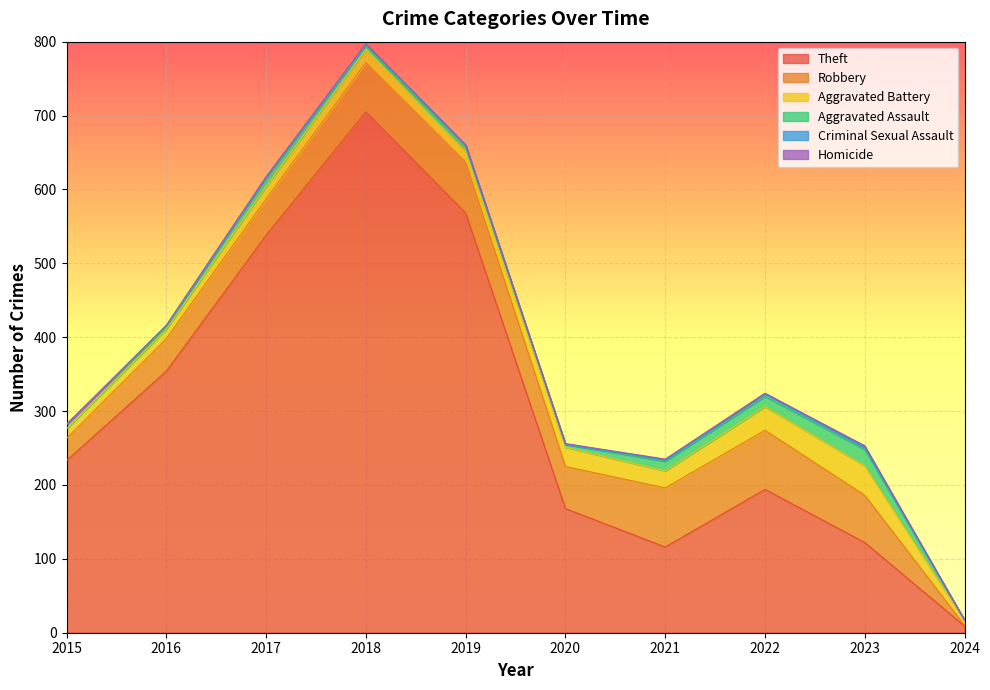

In Homicide, how many points are lower than both neighbors (excluding endpoints)?

1